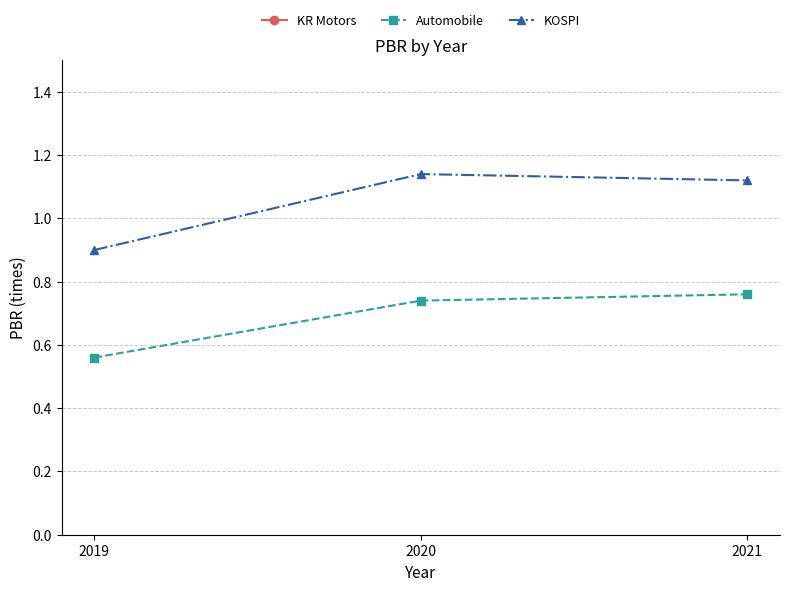

What is the value of the KOSPI point at the 2nd from the left?

1.1